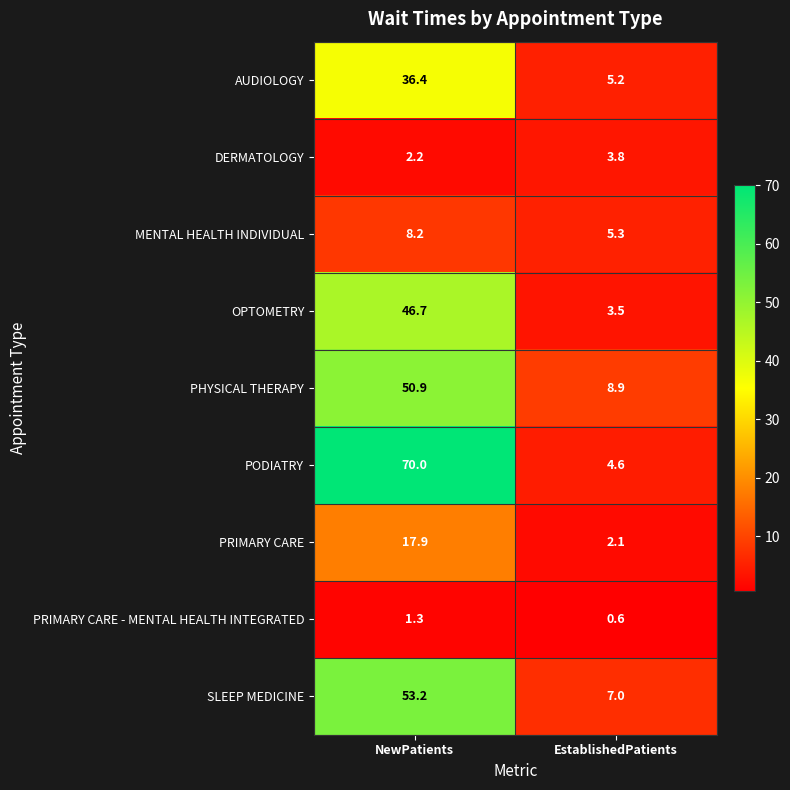

How many data points in SLEEP MEDICINE are less than 53?

1